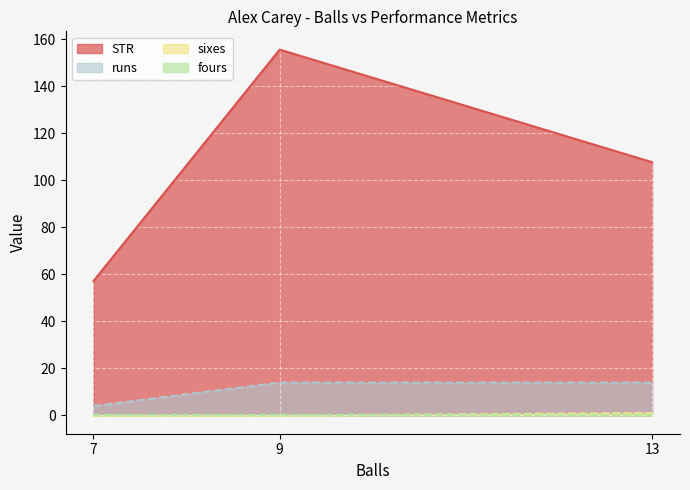

What is the sum of all runs values?

32.0